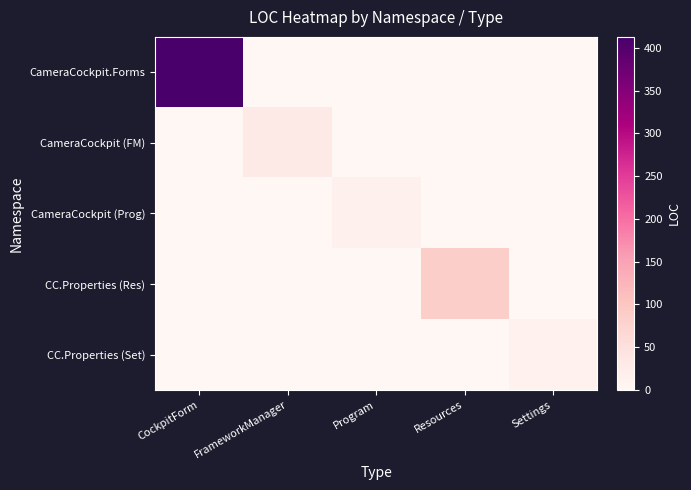

Is it true that CameraCockpit (Prog) equals -4 at Resources?

False